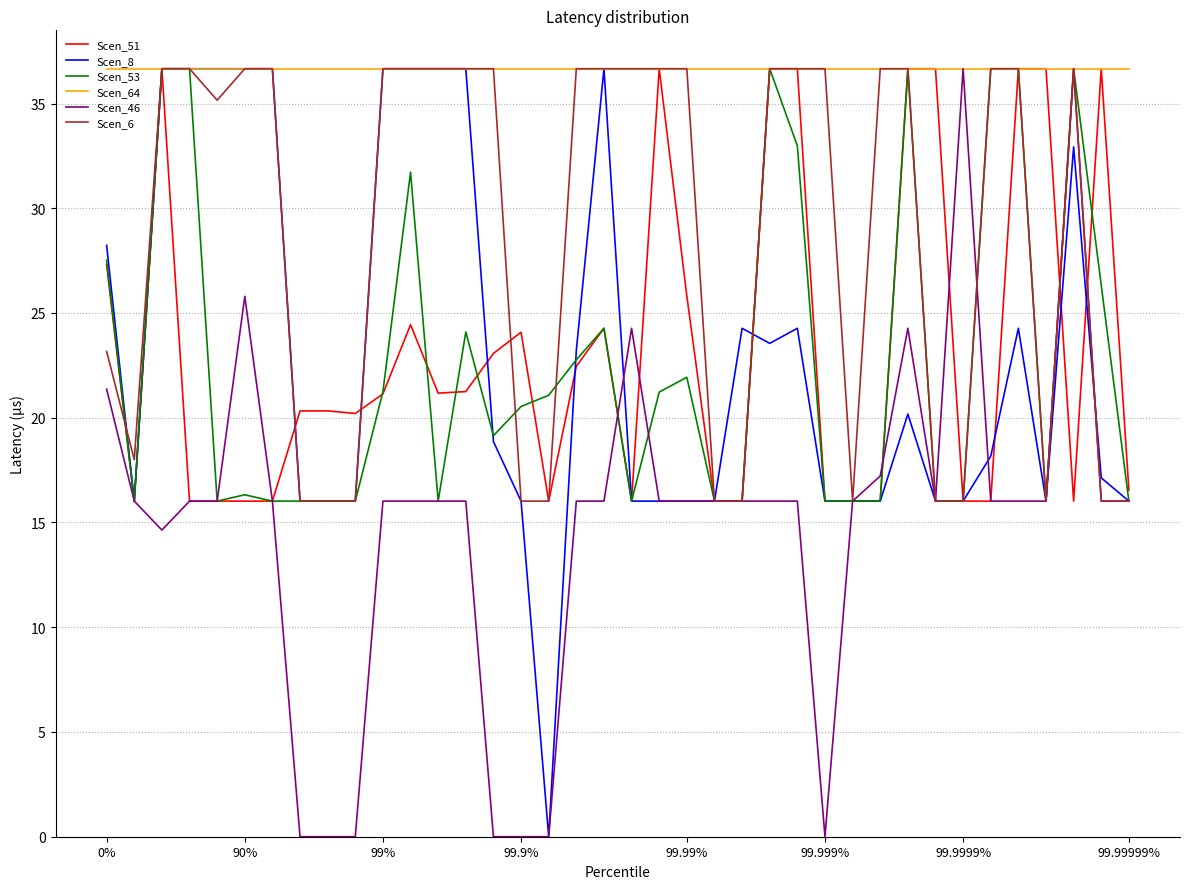

What is the maximum value shown in the chart?

36.7